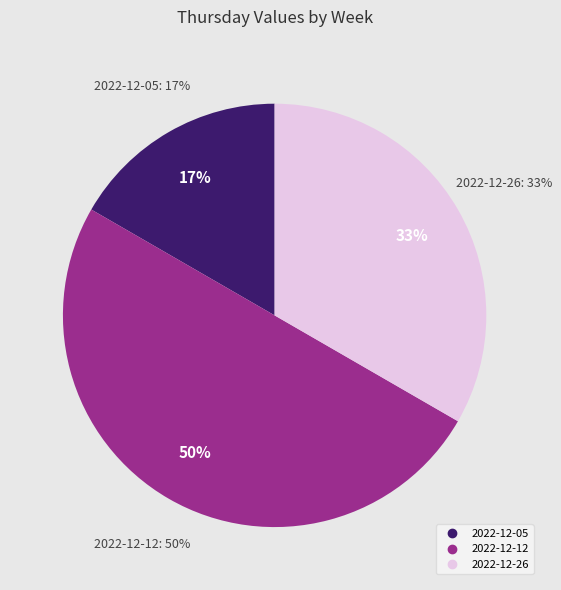

What is the change in value from 2022-12-05 to 2022-12-12?

+2